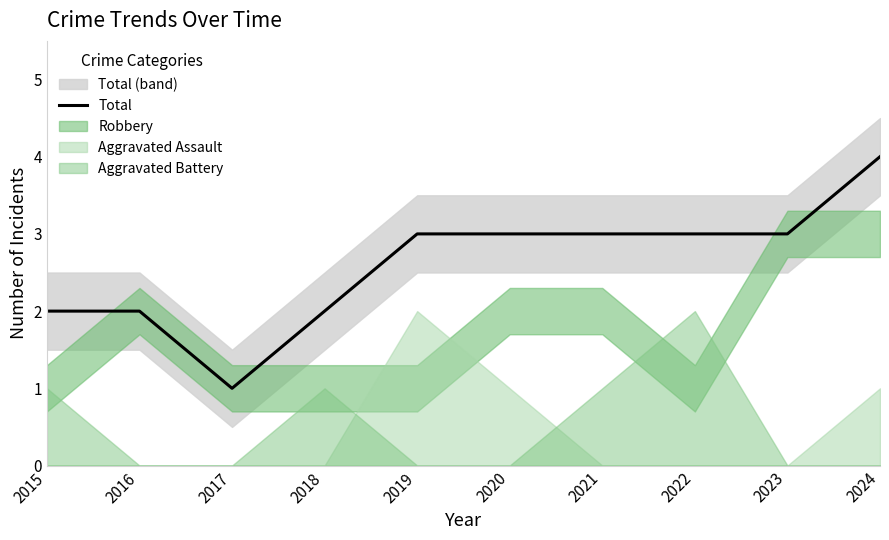

At which label is the value closest to 2?

2015